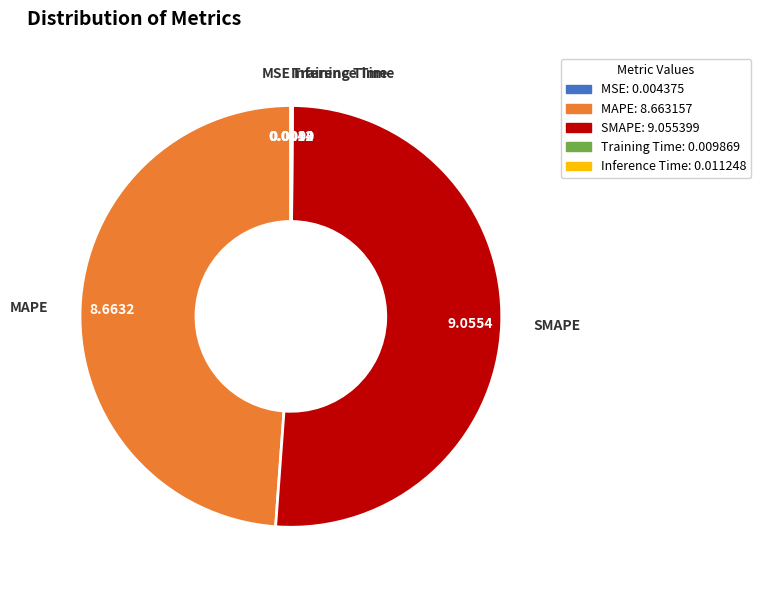

Which slice is the largest?

SMAPE